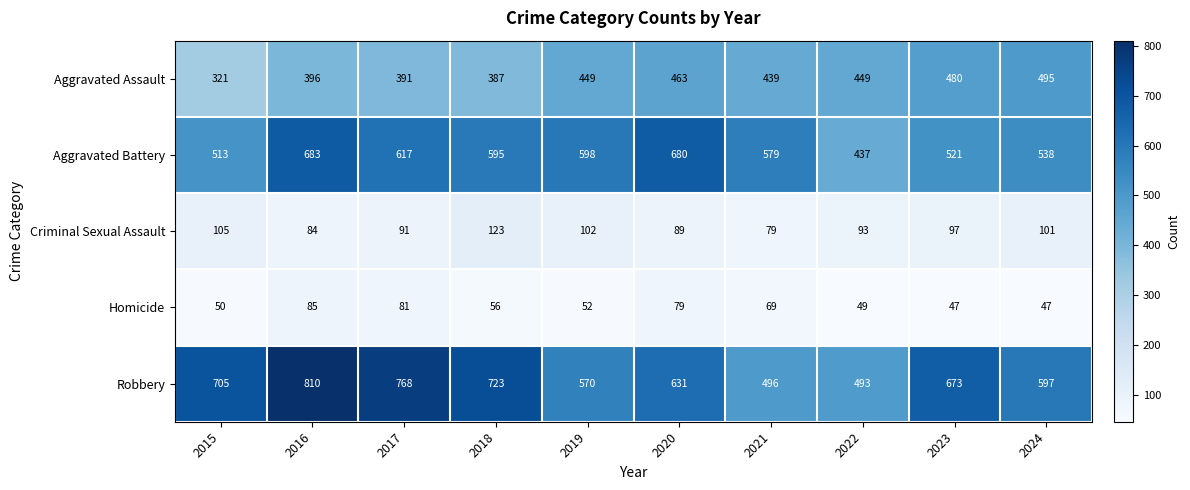

How many data points in Homicide are less than 56?

5